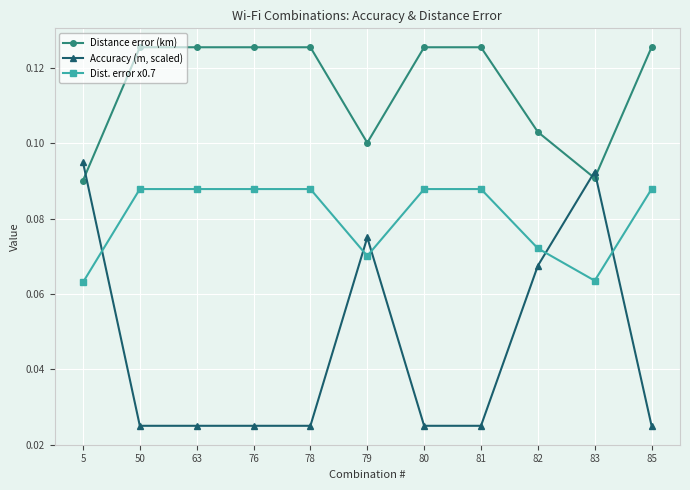

True or false: Accuracy (m, scaled) has a value of 0.1 at 83.

True